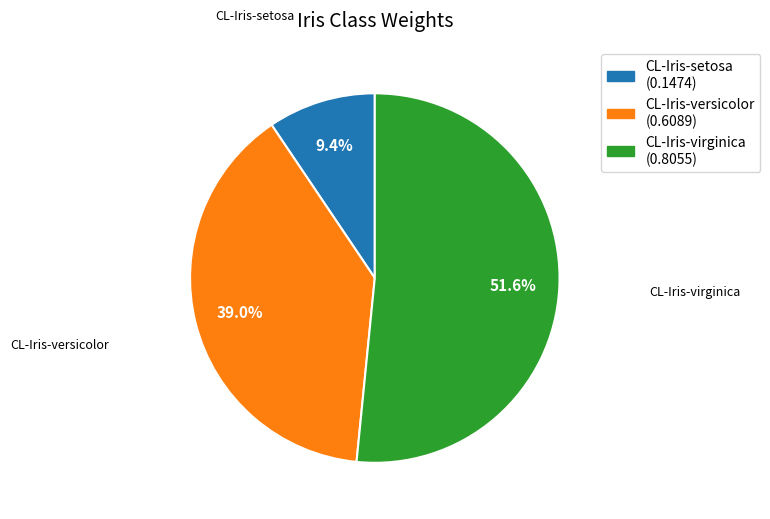

What percentage is the CL-Iris-virginica slice, to the nearest percent?

52%